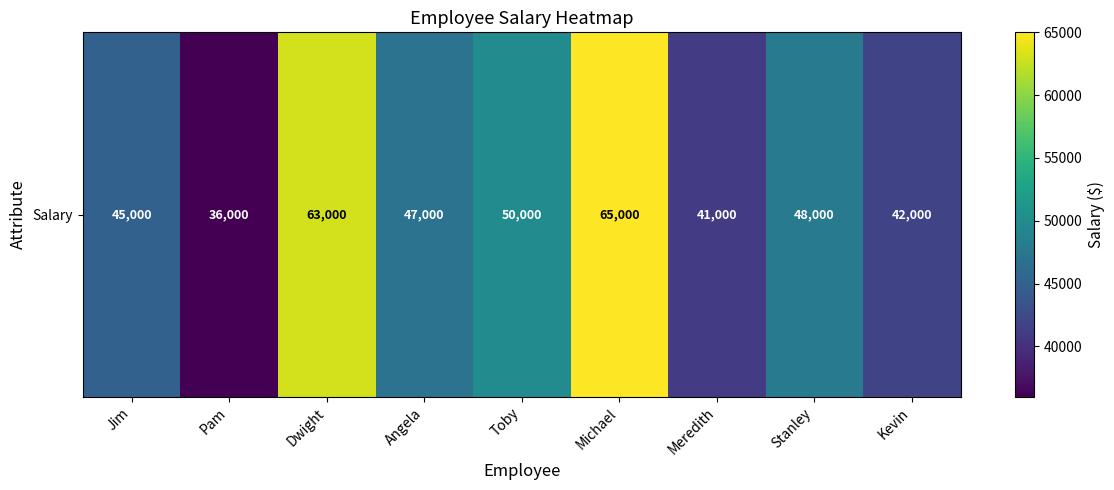

What is the smallest value displayed?

36000